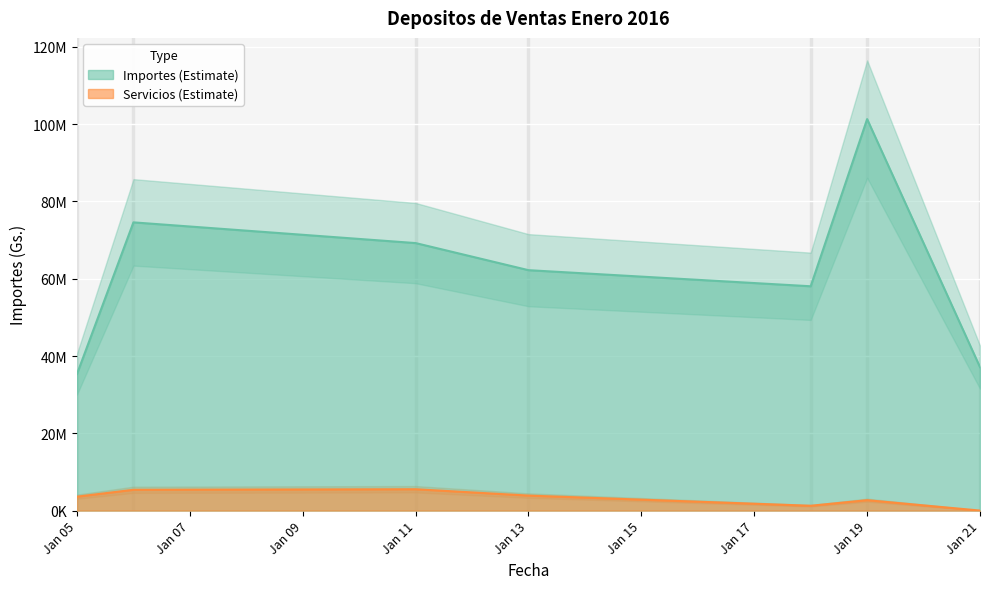

What is the value of the Servicios point at the 9th from the left?

3924500